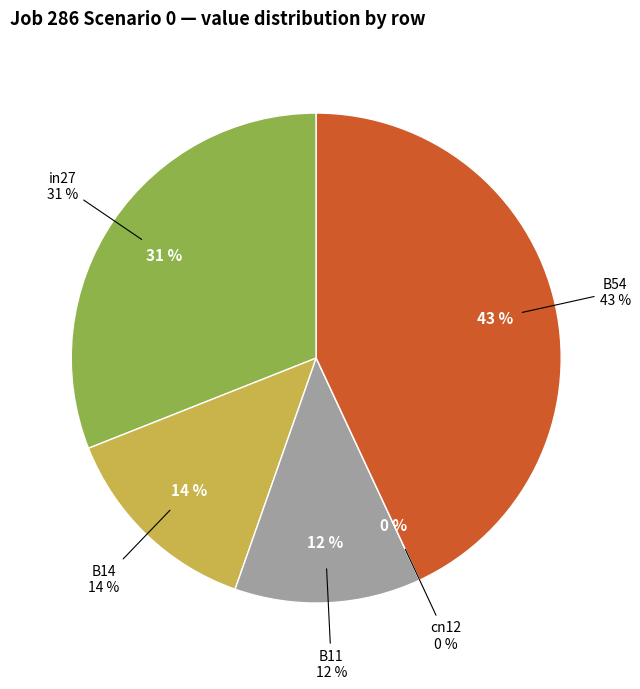

What is the smallest slice in the pie chart?

cn12